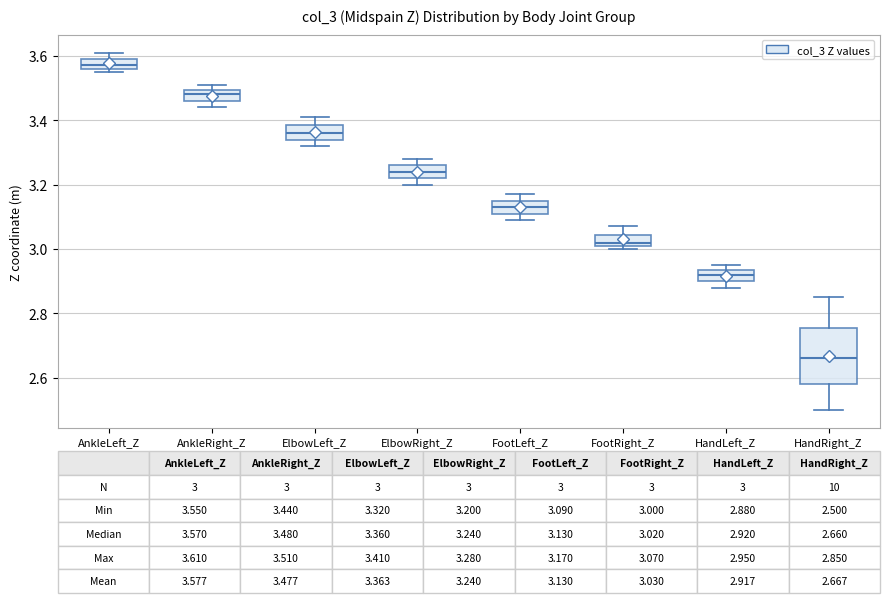

Which box is the tallest, from its lower edge to its upper edge?

HandRight_Z